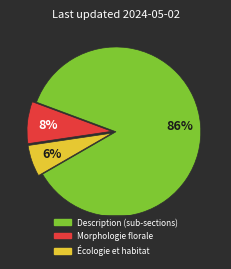

How many slices are in this pie chart?

3